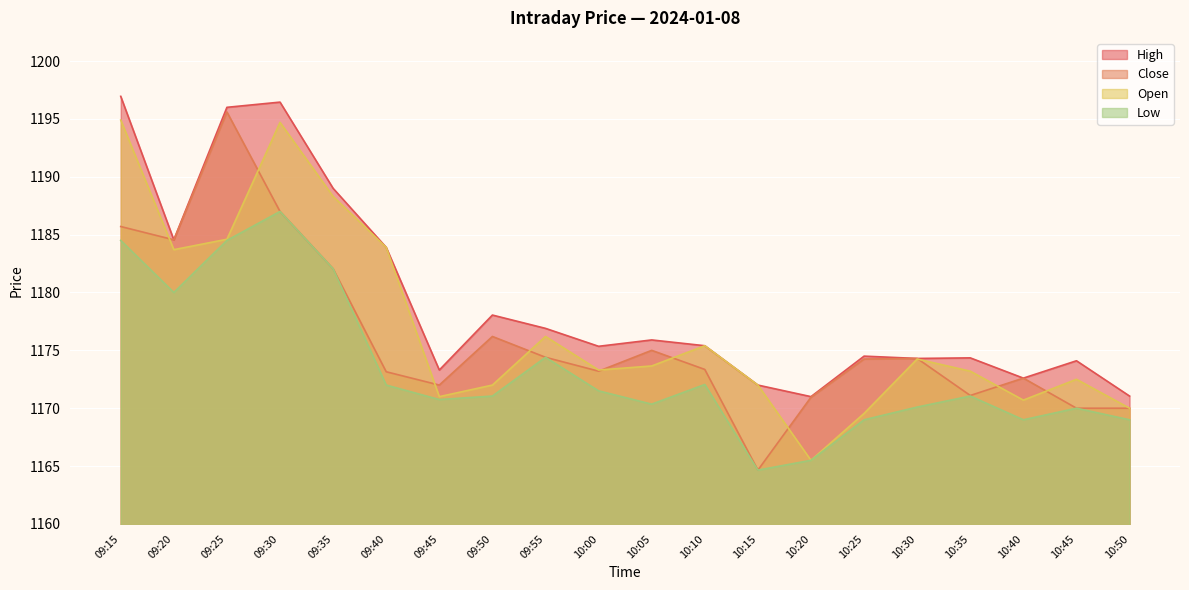

Which series changed the most between 09:25 and 10:45?

Close